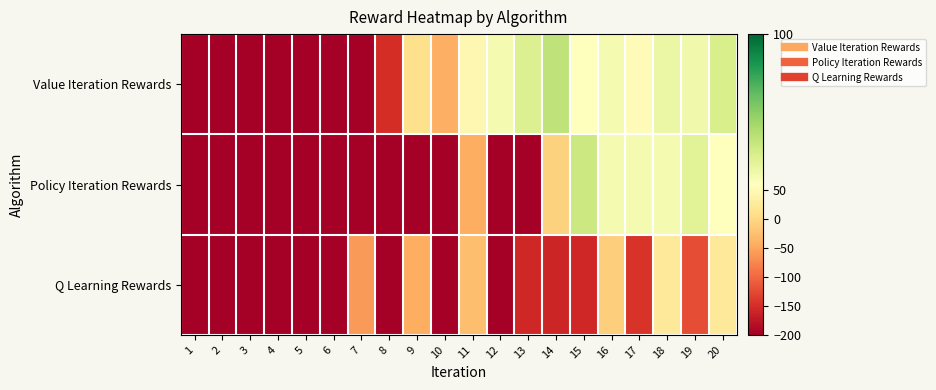

Rank the series by their average value, from highest to lowest.

Value Iteration Rewards, Policy Iteration Rewards, Q Learning Rewards